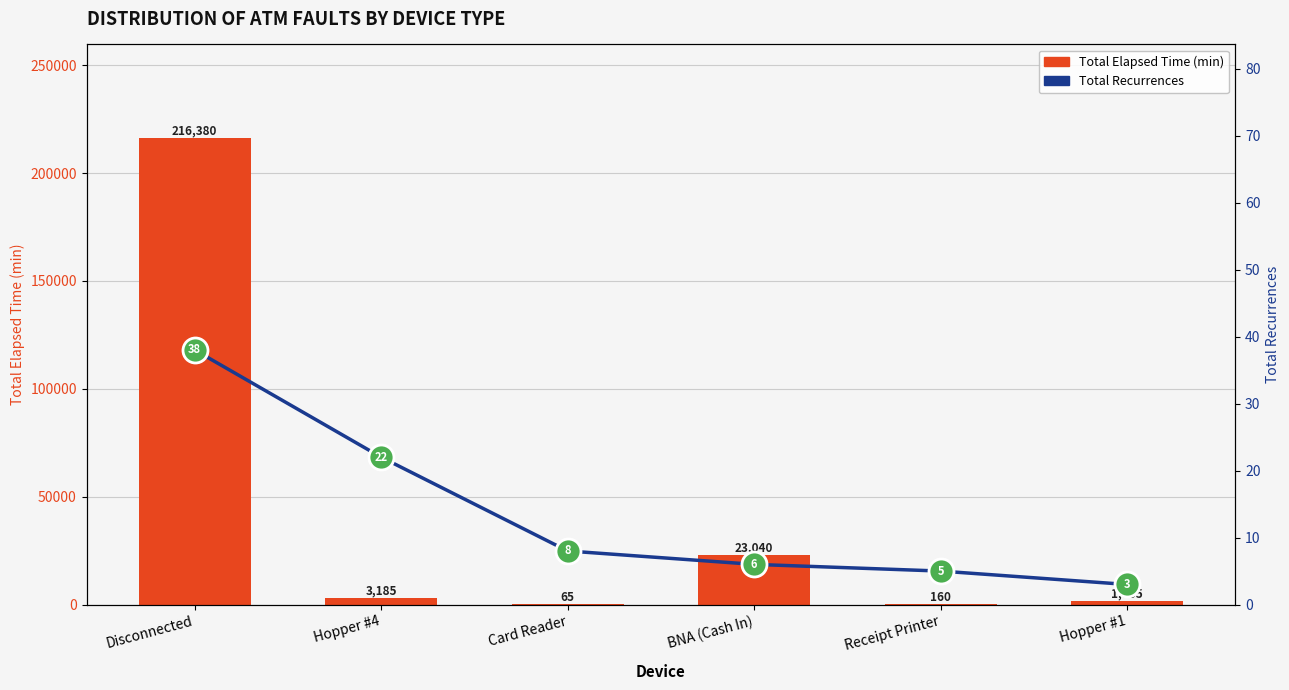

The value of Total Recurrences at Card Reader is 8. True or false?

True